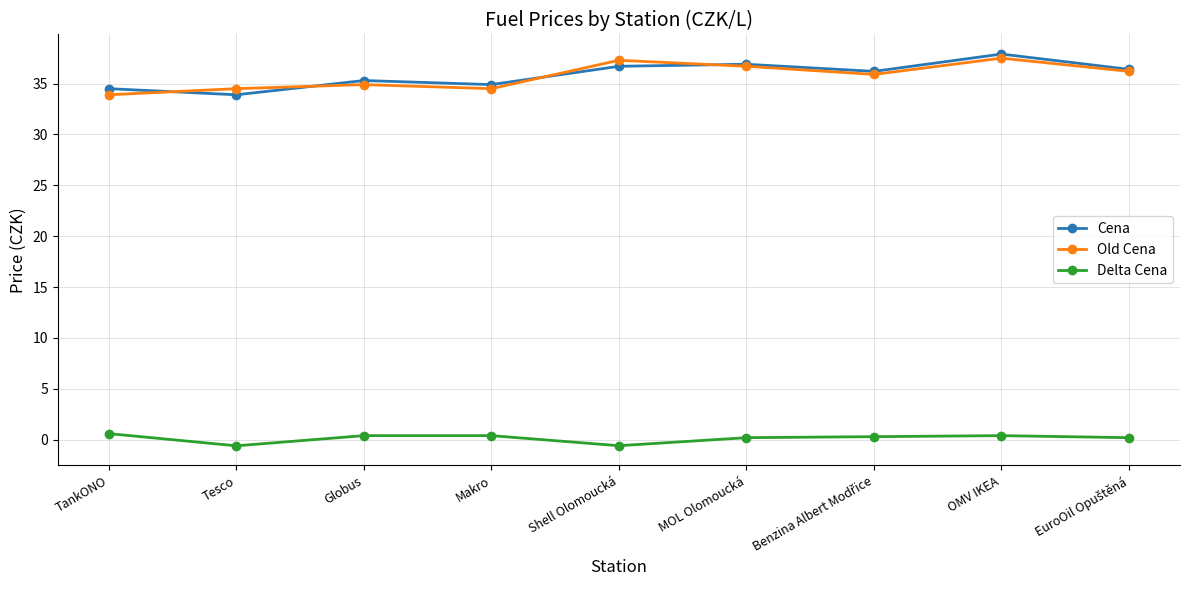

In Old Cena, how many points are higher than both neighbors (excluding endpoints)?

3